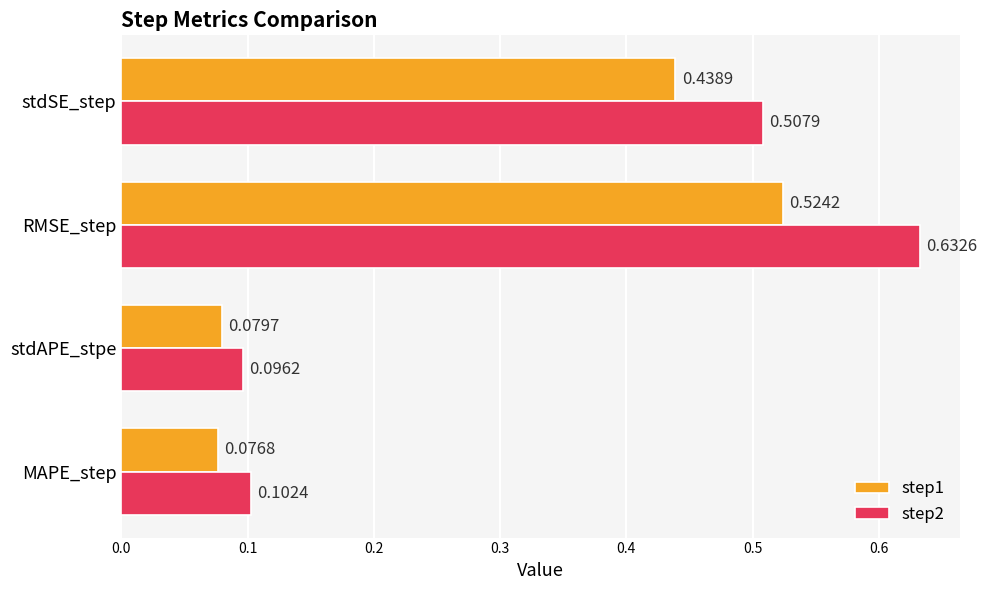

Rank the series by their maximum value, from highest to lowest.

step2, step1